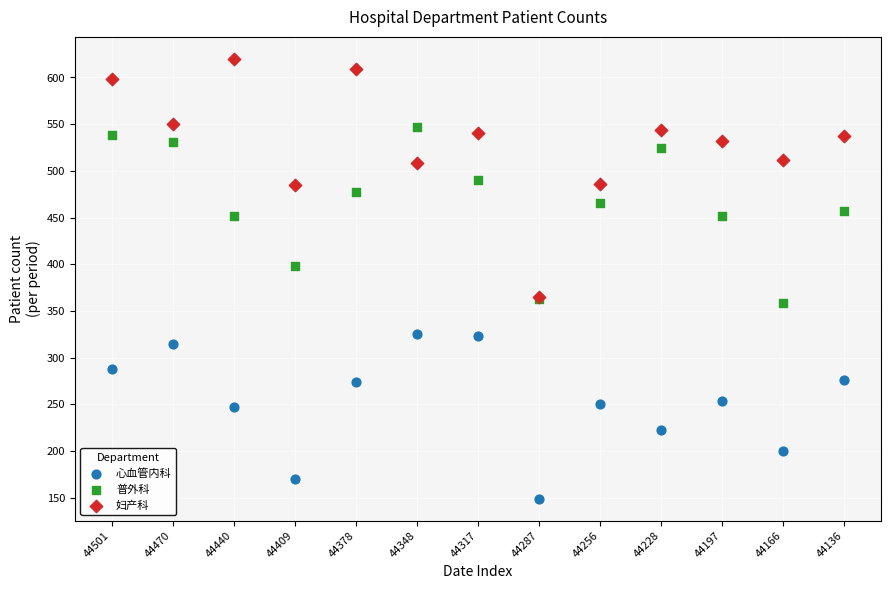

Which series has the largest Y range (max minus min)?

妇产科